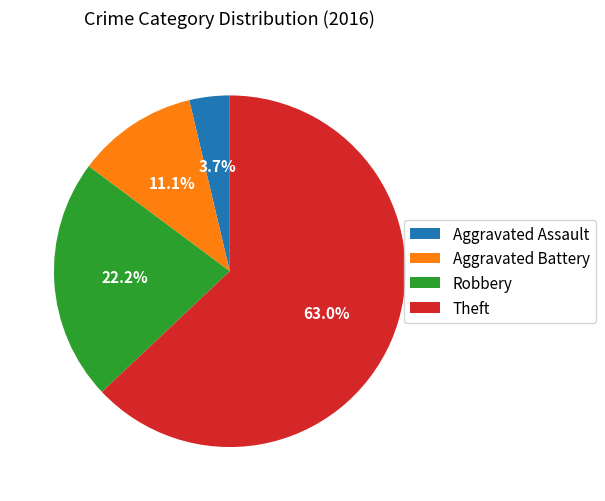

Which has a higher value, Robbery or Aggravated Battery?

Robbery